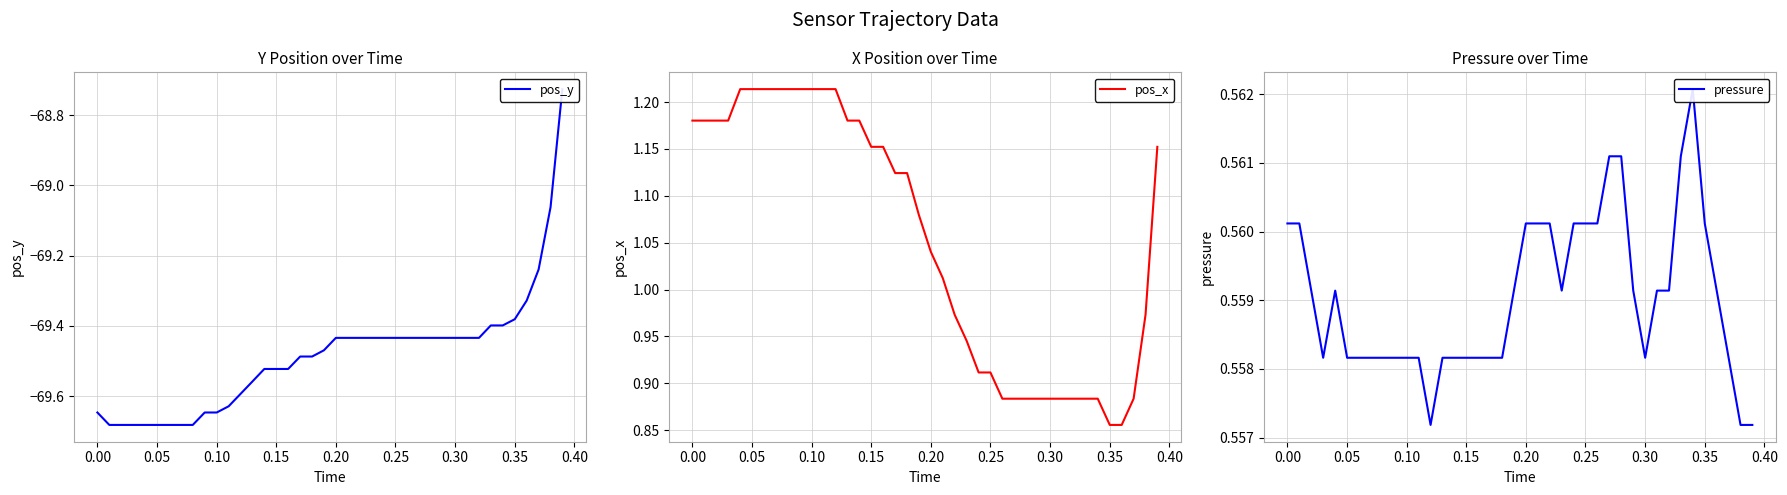

Reading right to left, transcribe all the data shown in this chart.

pos_y: -68.7	-69.1	-69.2	-69.3	-69.4	-69.4	-69.4	-69.4	-69.4	-69.4	-69.4	-69.4	-69.4	-69.4	-69.4	-69.4	-69.4	-69.4	-69.4	-69.4	-69.5	-69.5	-69.5	-69.5	-69.5	-69.5	-69.6	-69.6	-69.6	-69.6	-69.6	-69.7	-69.7	-69.7	-69.7	-69.7	-69.7	-69.7	-69.7	-69.6
pos_x: 1.2	1.0	0.9	0.9	0.9	0.9	0.9	0.9	0.9	0.9	0.9	0.9	0.9	0.9	0.9	0.9	0.9	1.0	1.0	1.0	1.1	1.1	1.1	1.2	1.2	1.2	1.2	1.2	1.2	1.2	1.2	1.2	1.2	1.2	1.2	1.2	1.2	1.2	1.2	1.2
pressure: 0.6	0.6	0.6	0.6	0.6	0.6	0.6	0.6	0.6	0.6	0.6	0.6	0.6	0.6	0.6	0.6	0.6	0.6	0.6	0.6	0.6	0.6	0.6	0.6	0.6	0.6	0.6	0.6	0.6	0.6	0.6	0.6	0.6	0.6	0.6	0.6	0.6	0.6	0.6	0.6